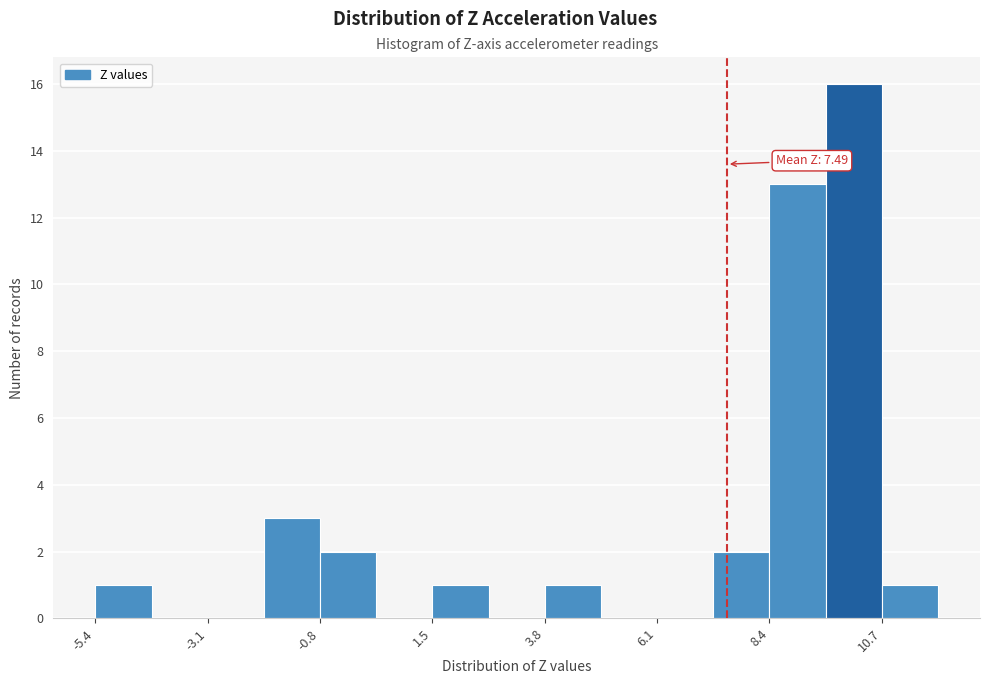

Around what value on the x-axis is the tallest bar? Give the approximate position of its centre, as read against the axis.

10.0